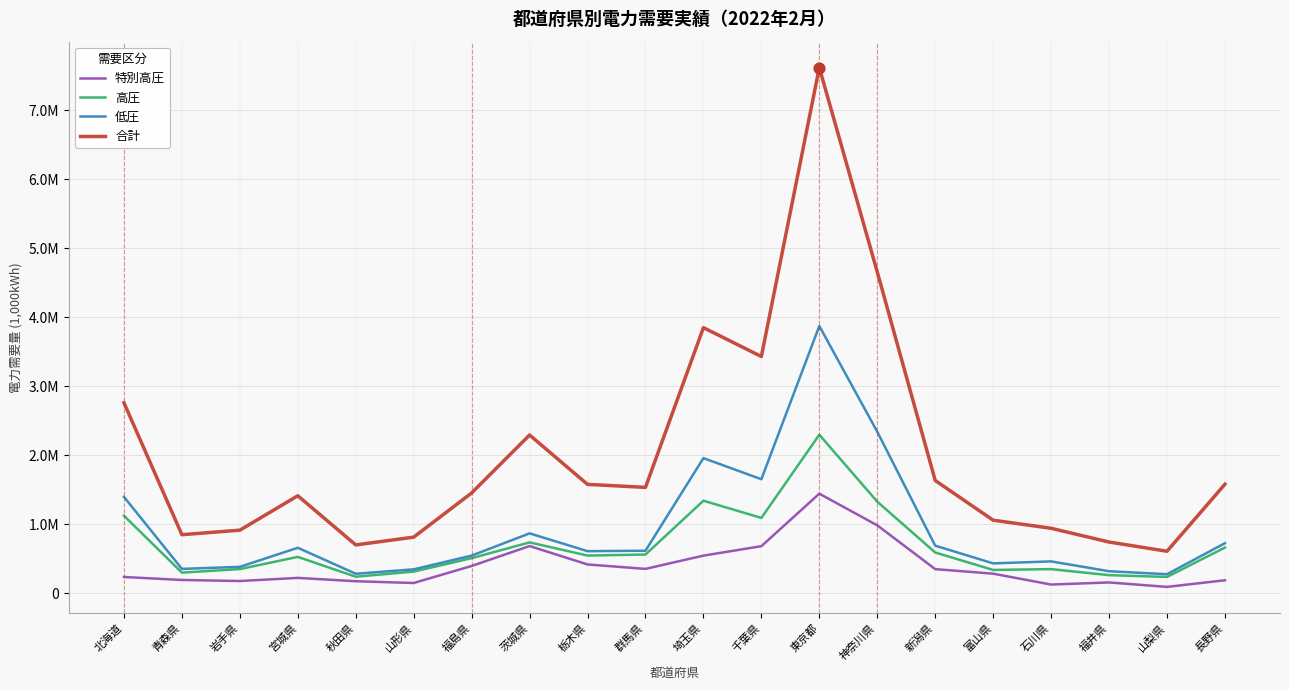

What are all the series names shown in the legend?

特別高圧, 高圧, 低圧, 合計